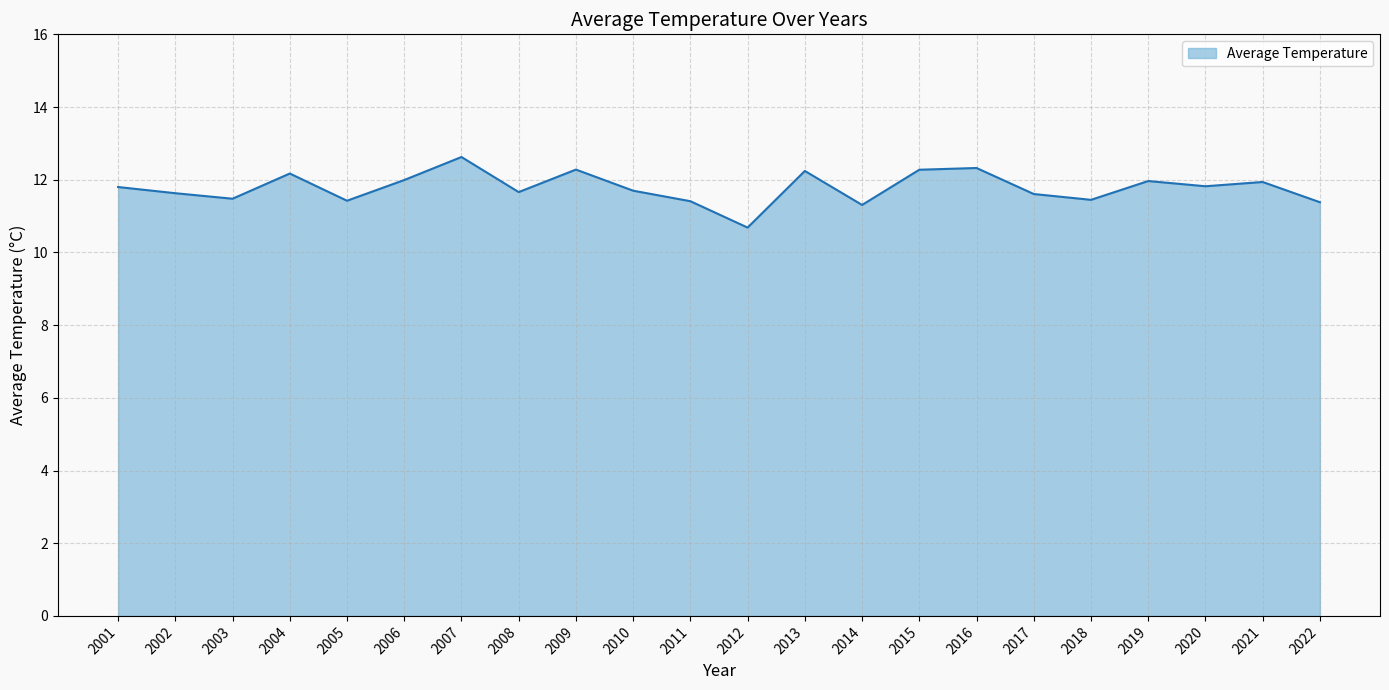

The value at 2019 is 12.0. True or false?

True